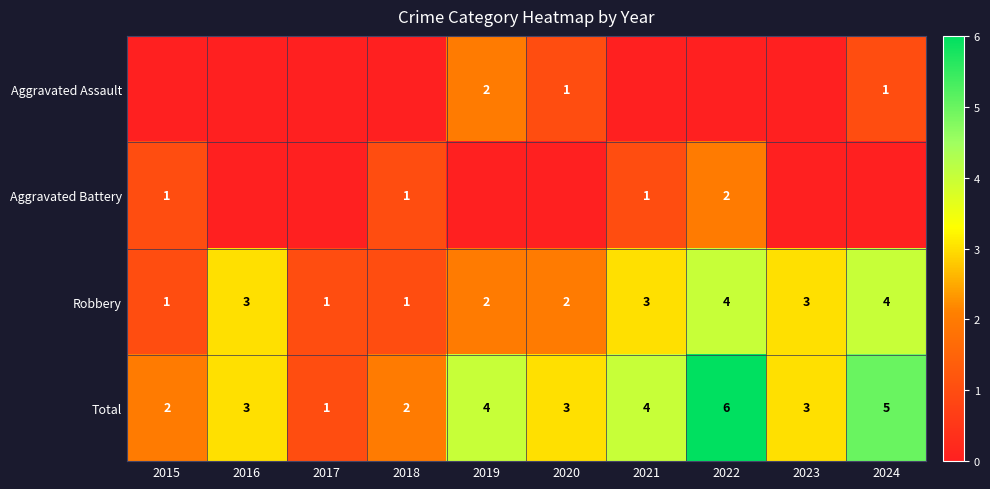

What is the difference between the maximum and minimum values in the Robbery series?

3